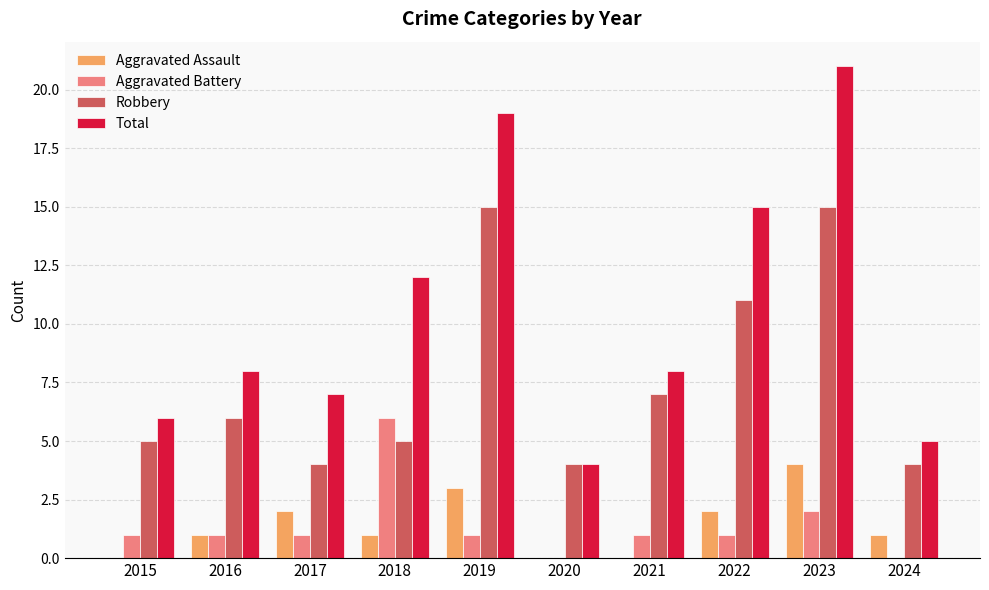

What is the difference between the Aggravated Battery values at 2015 and 2023?

1